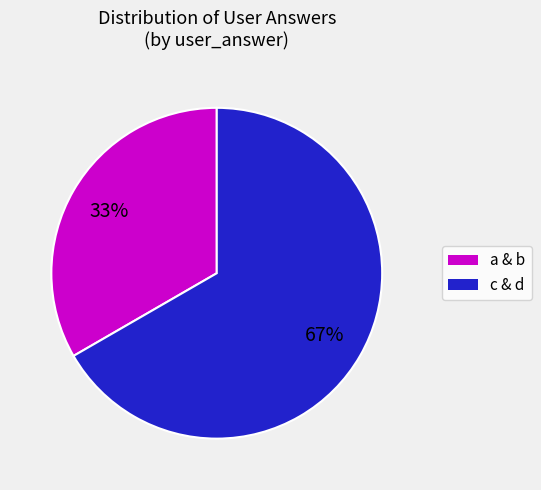

To the nearest percent, what is the average slice percentage?

50%